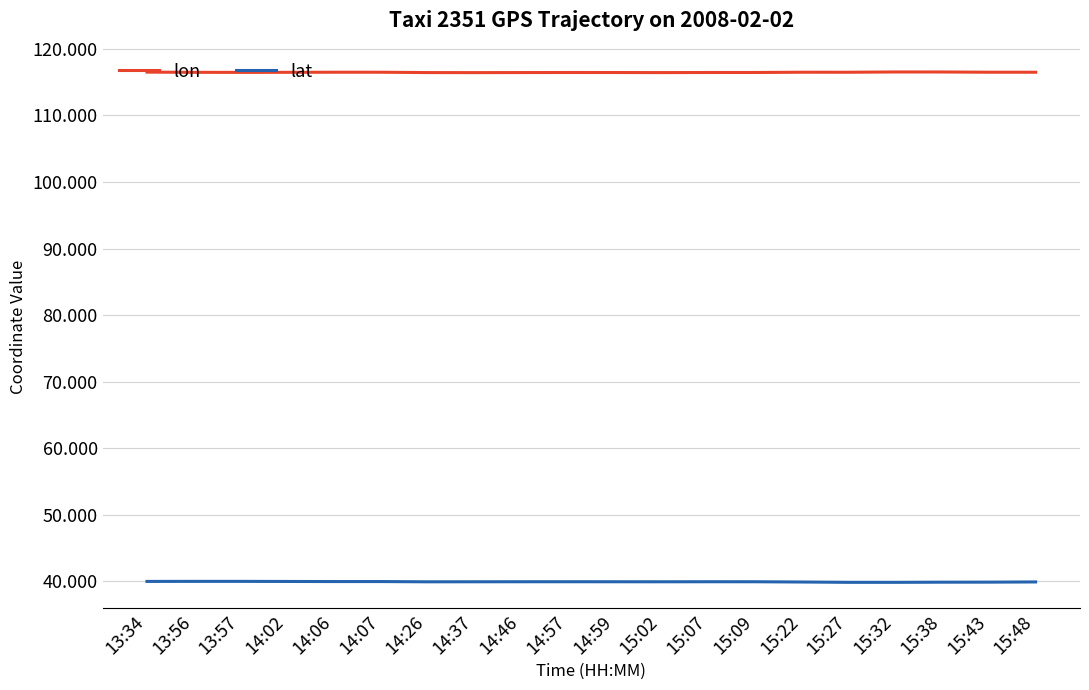

What position from the right is 15:27?

5